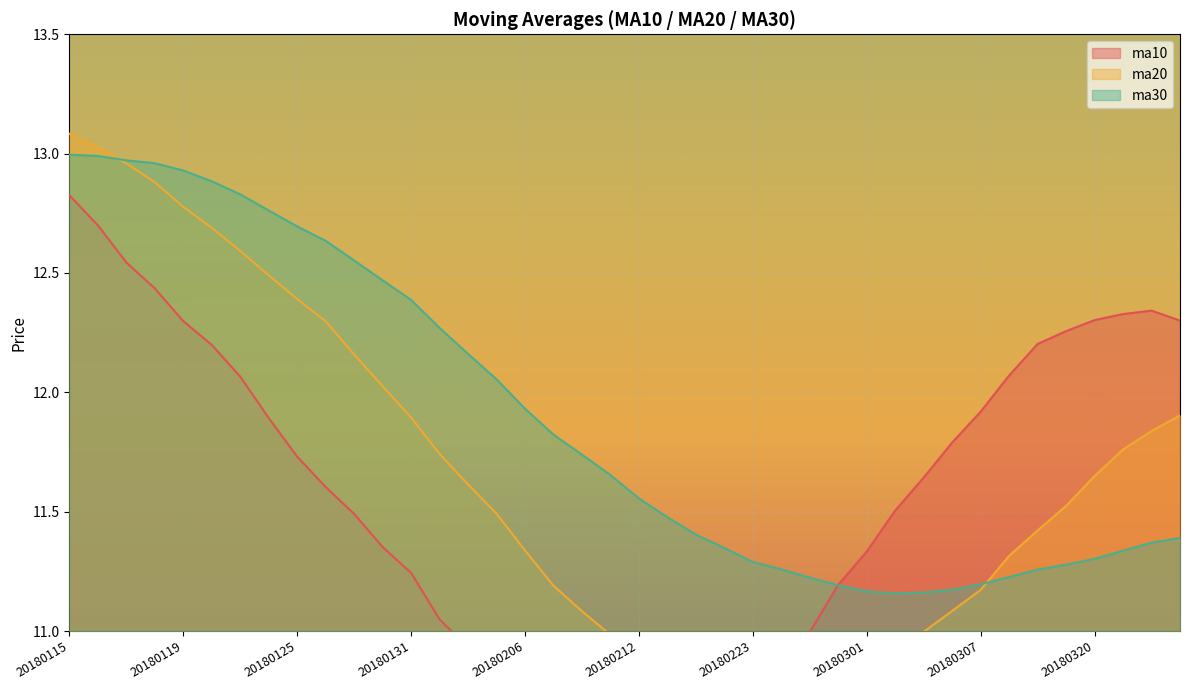

True or false: ma30 and ma20 cross at least once.

True